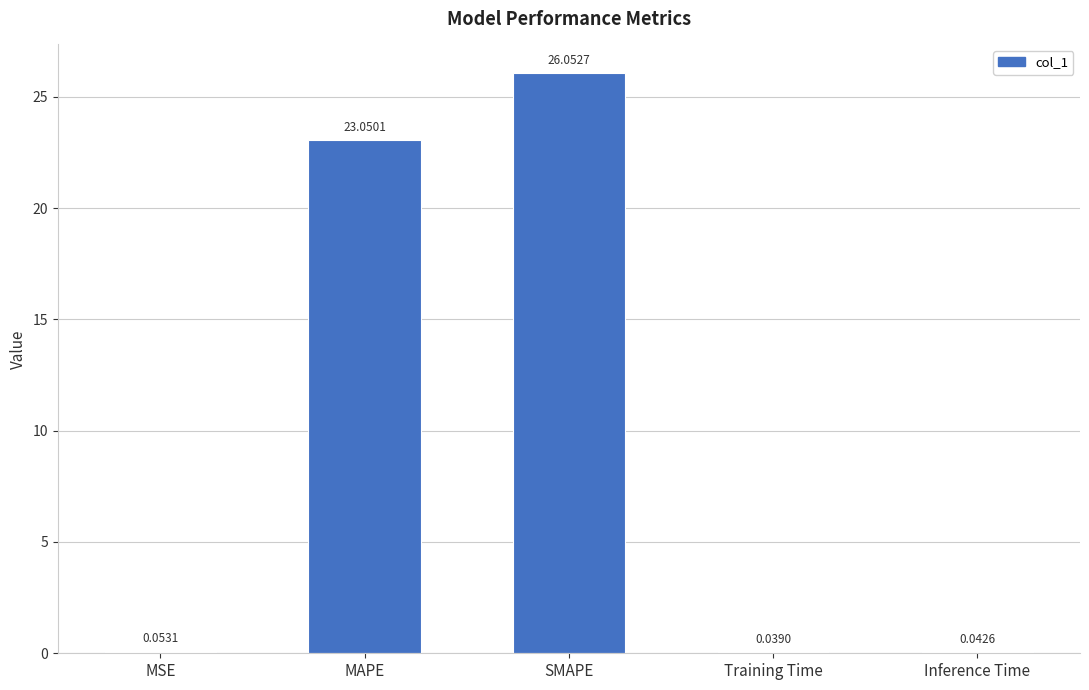

How many series are shown in this chart?

1